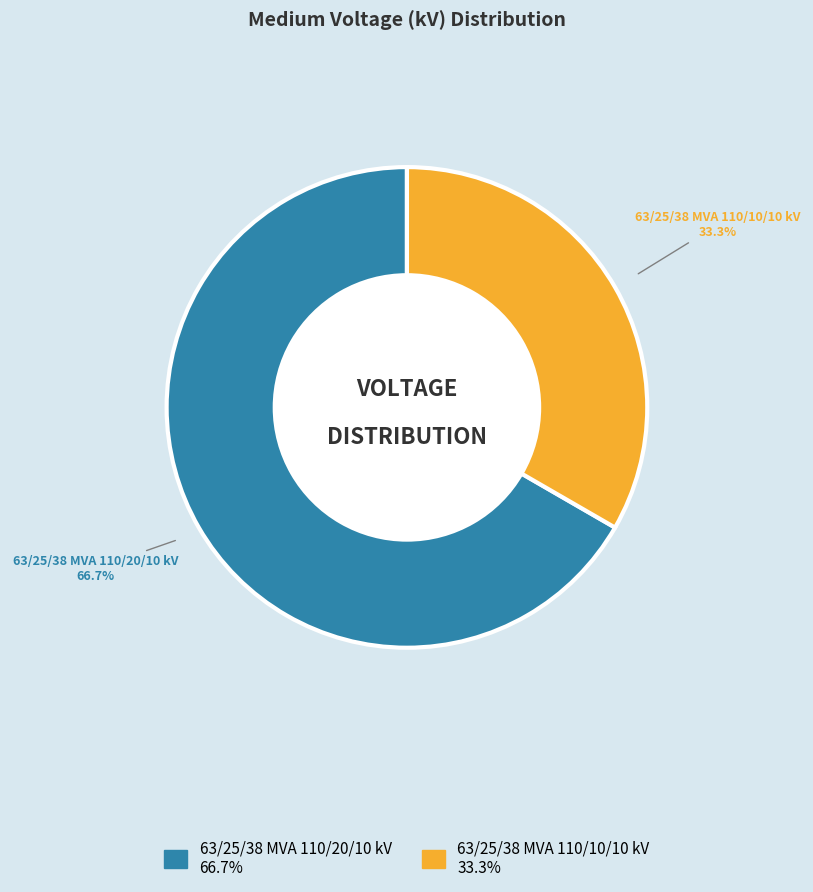

To the nearest percent, what is the average slice percentage?

50%